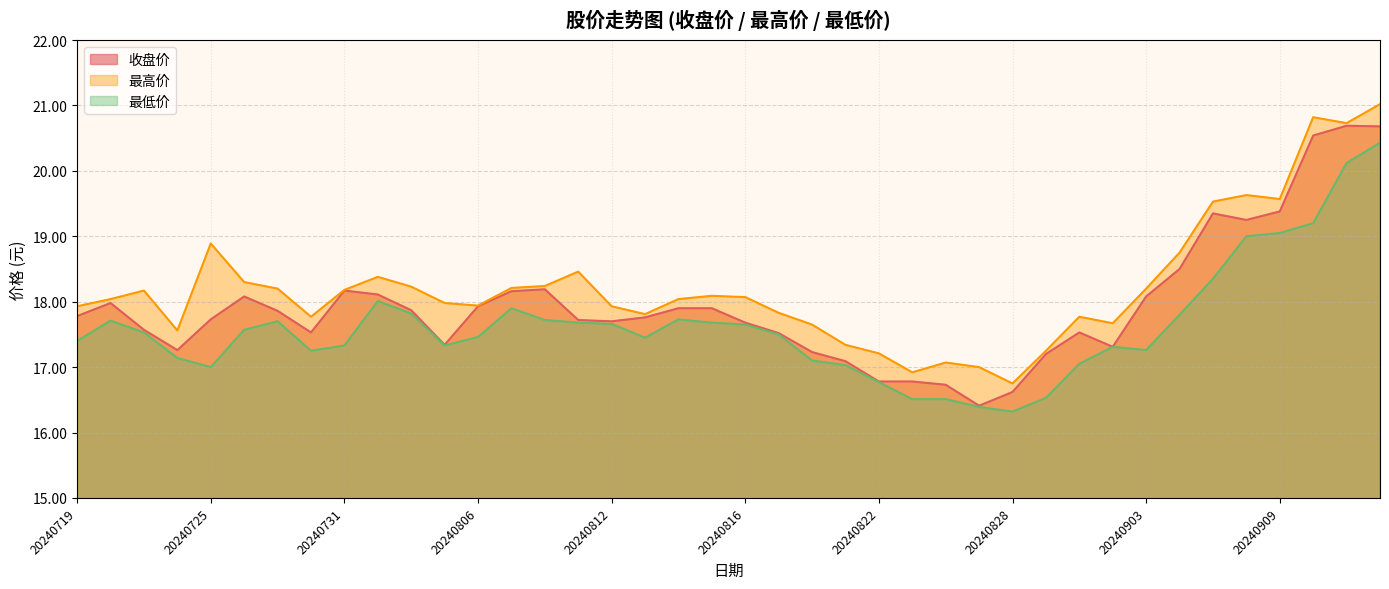

Reading left to right, extract all data points from this chart.

收盘价: 17.8	18.0	17.6	17.3	17.7	18.1	17.9	17.5	18.2	18.1	17.9	17.3	17.9	18.2	18.2	17.7	17.7	17.8	17.9	17.9	17.7	17.5	17.2	17.1	16.8	16.8	16.7	16.4	16.6	17.2	17.5	17.3	18.1	18.5	19.4	19.2	19.4	20.5	20.7	20.7
最高价: 17.9	18.0	18.2	17.6	18.9	18.3	18.2	17.8	18.2	18.4	18.2	18.0	17.9	18.2	18.2	18.5	17.9	17.8	18.0	18.1	18.1	17.8	17.6	17.3	17.2	16.9	17.1	17.0	16.8	17.2	17.8	17.7	18.2	18.8	19.5	19.6	19.6	20.8	20.7	21.0
最低价: 17.4	17.7	17.5	17.1	17.0	17.6	17.7	17.2	17.3	18.0	17.8	17.3	17.5	17.9	17.7	17.7	17.7	17.4	17.7	17.7	17.6	17.5	17.1	17.0	16.8	16.5	16.5	16.4	16.3	16.5	17.1	17.3	17.3	17.8	18.4	19.0	19.1	19.2	20.1	20.4